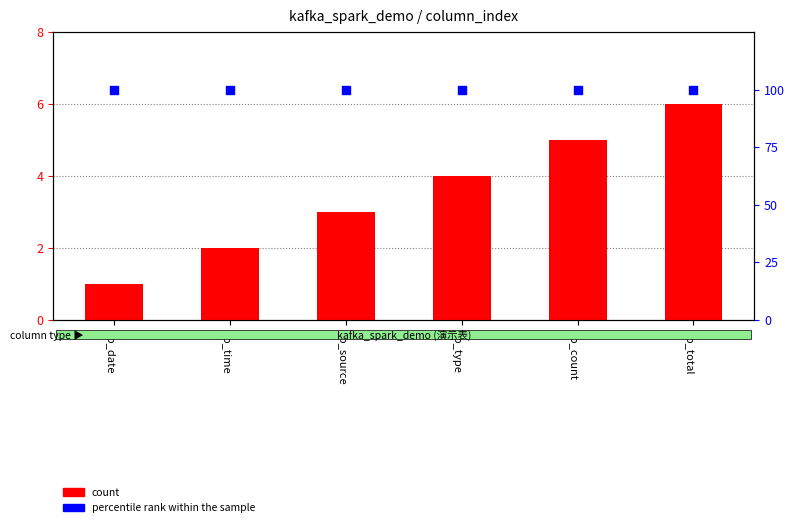

Which series has the largest total across all categories?

percentile rank within the sample